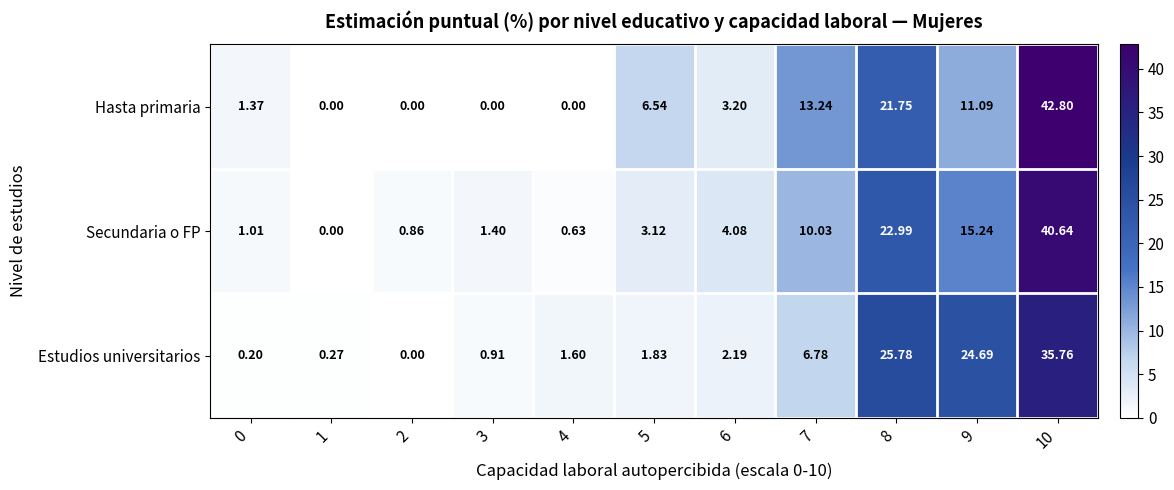

Which series has the largest total across all categories?

Estudios universitarios